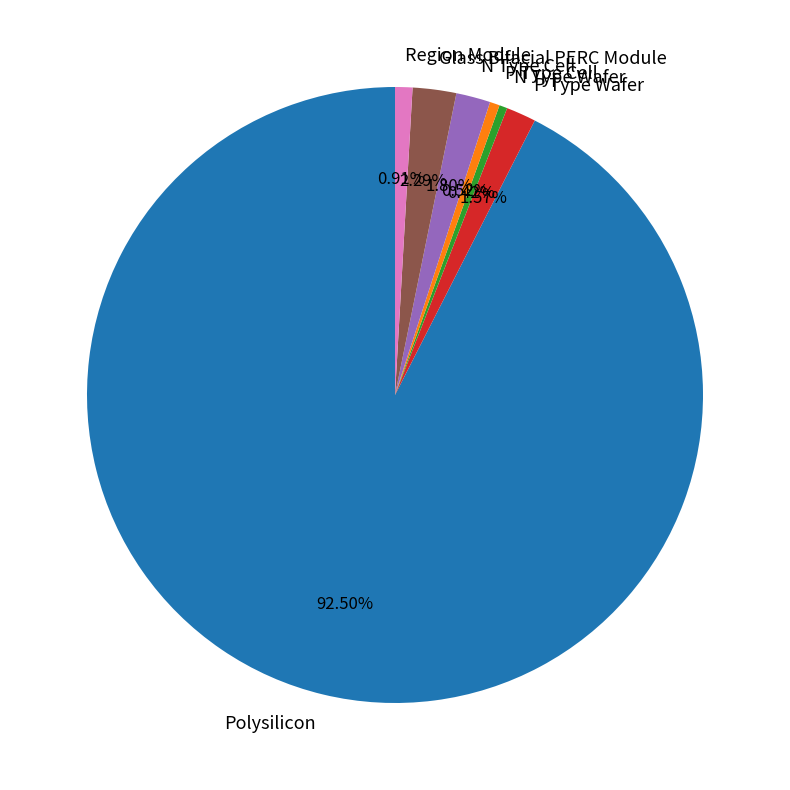

What is the largest slice in the pie chart?

Polysilicon